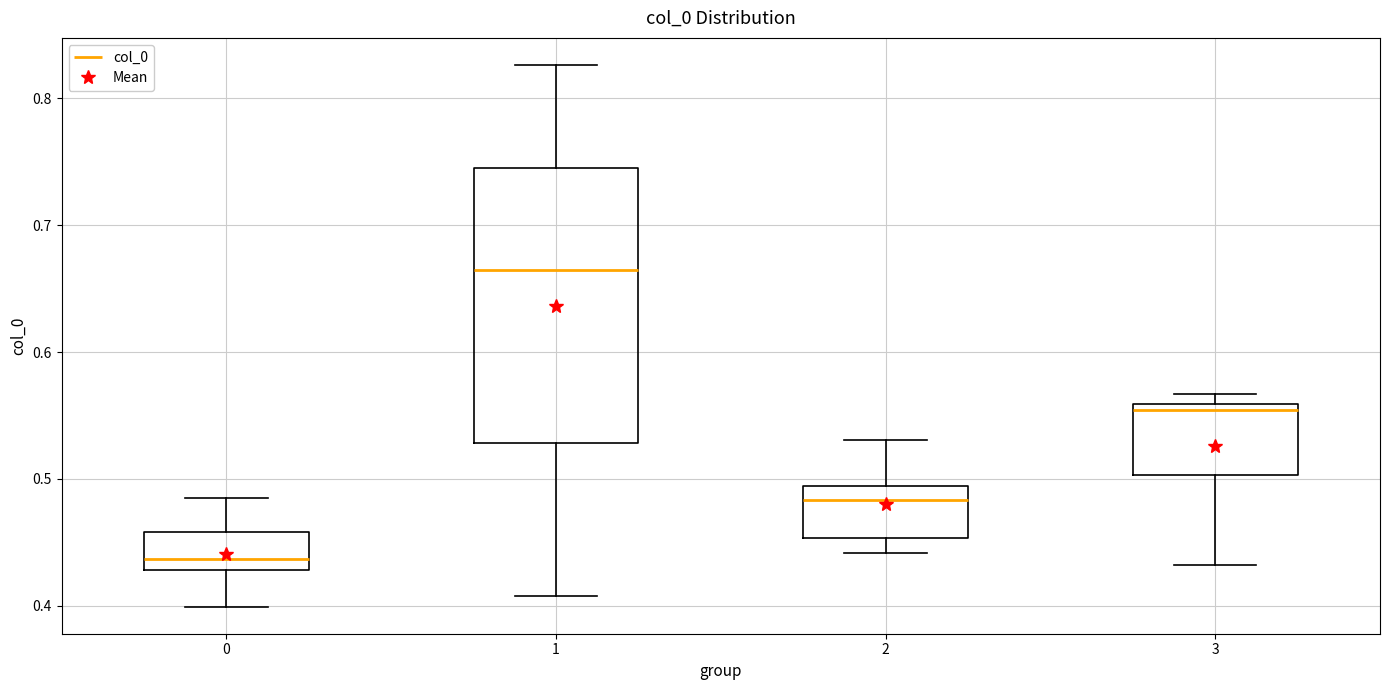

Which box's median line is the highest?

1